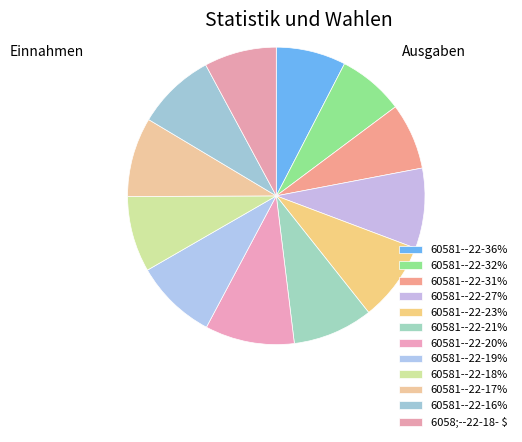

How many slices are in this pie chart?

12